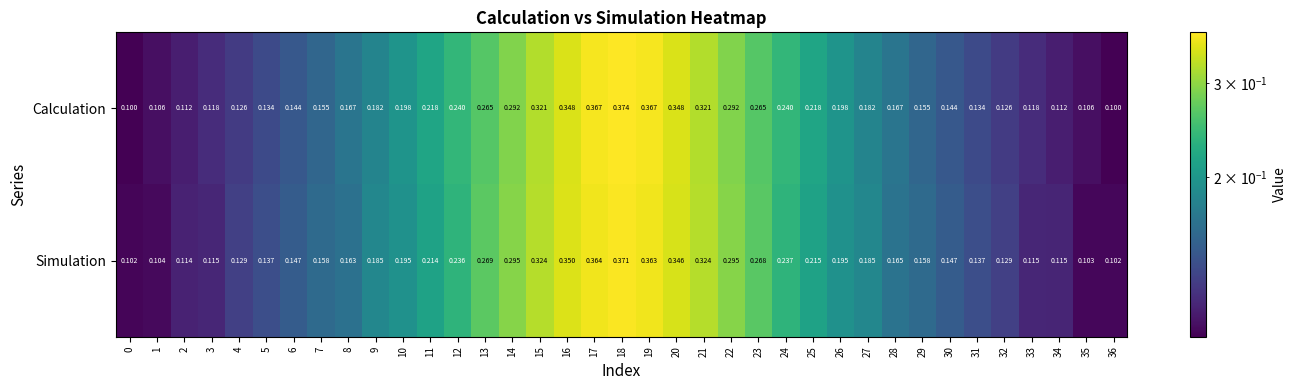

Count the number of data series in this chart.

2